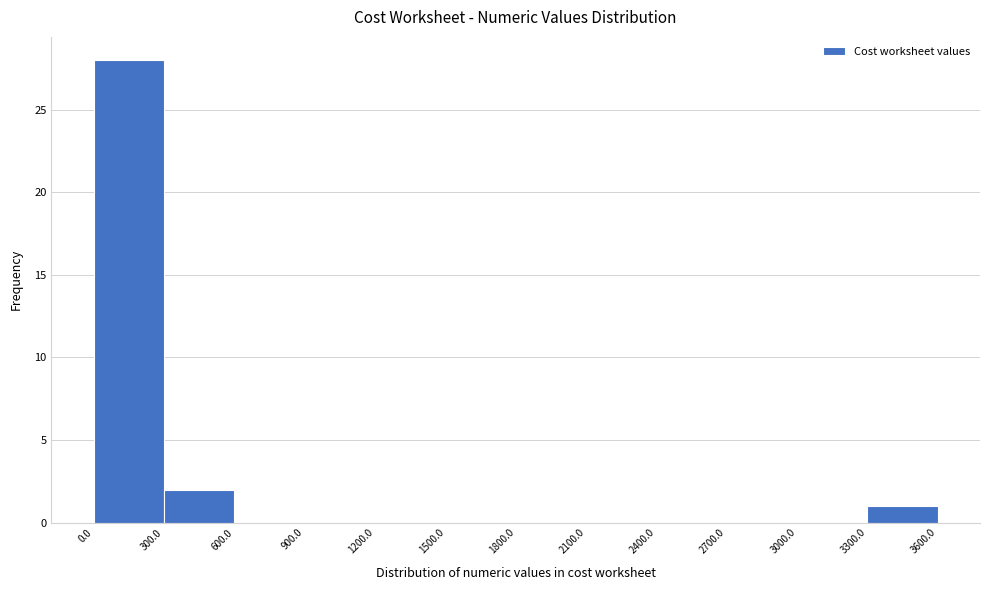

What is the height of the bar covering 3300.0 to 3600.0 on the x-axis? The values are not printed on the chart, so give them approximately, as read against the axis.

1